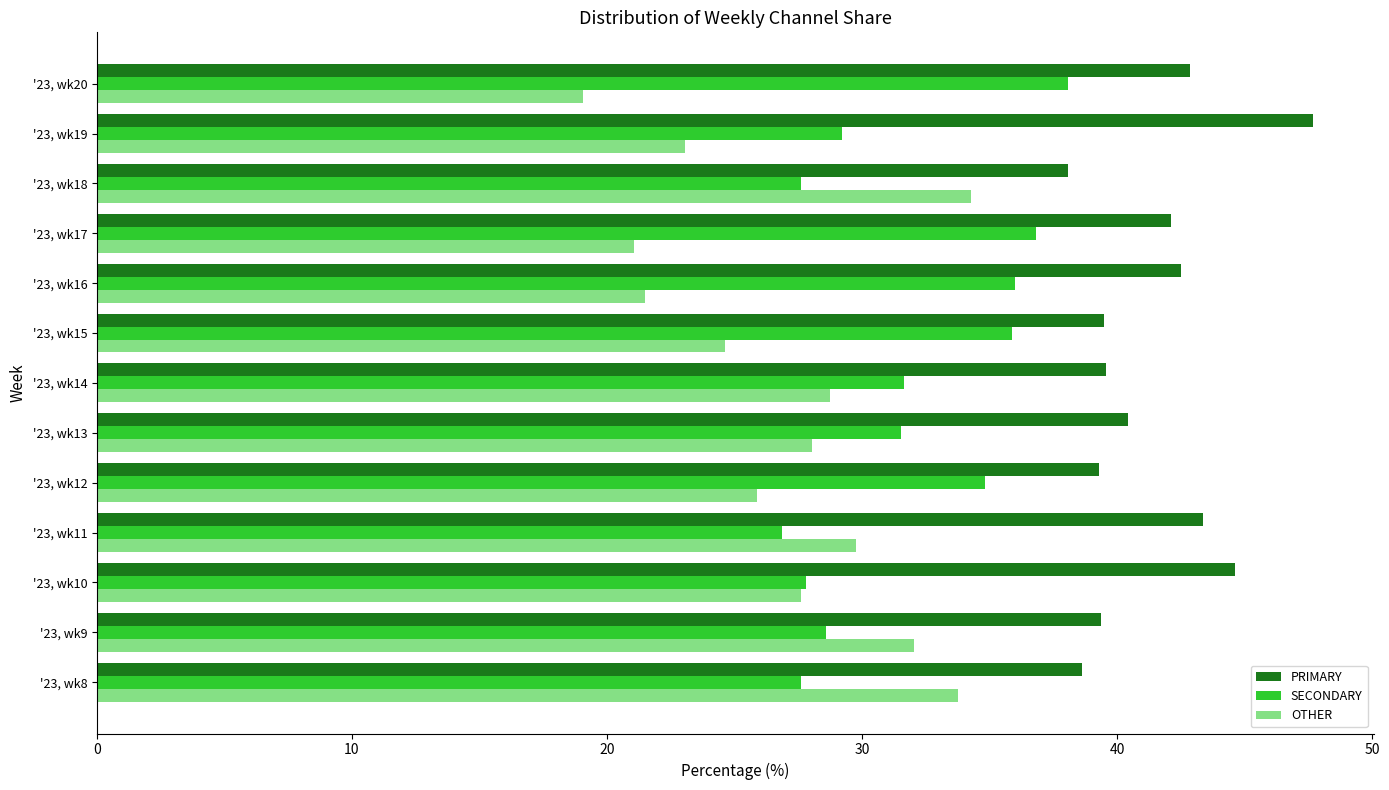

List the labels in order of SECONDARY value, largest first.

'23, wk20, '23, wk17, '23, wk16, '23, wk15, '23, wk12, '23, wk14, '23, wk13, '23, wk19, '23, wk9, '23, wk10, '23, wk8, '23, wk18, '23, wk11